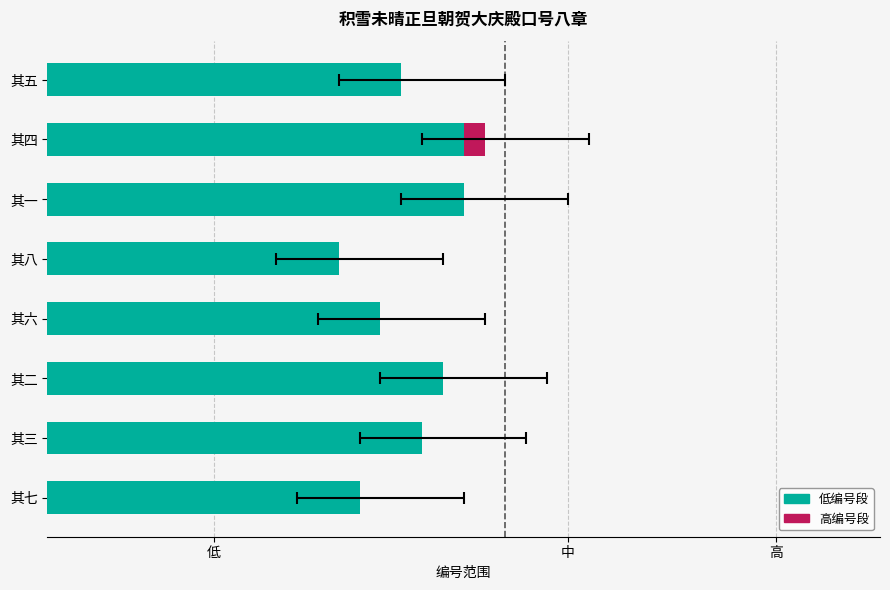

Which has a higher value, 其二 or 其六?

其二